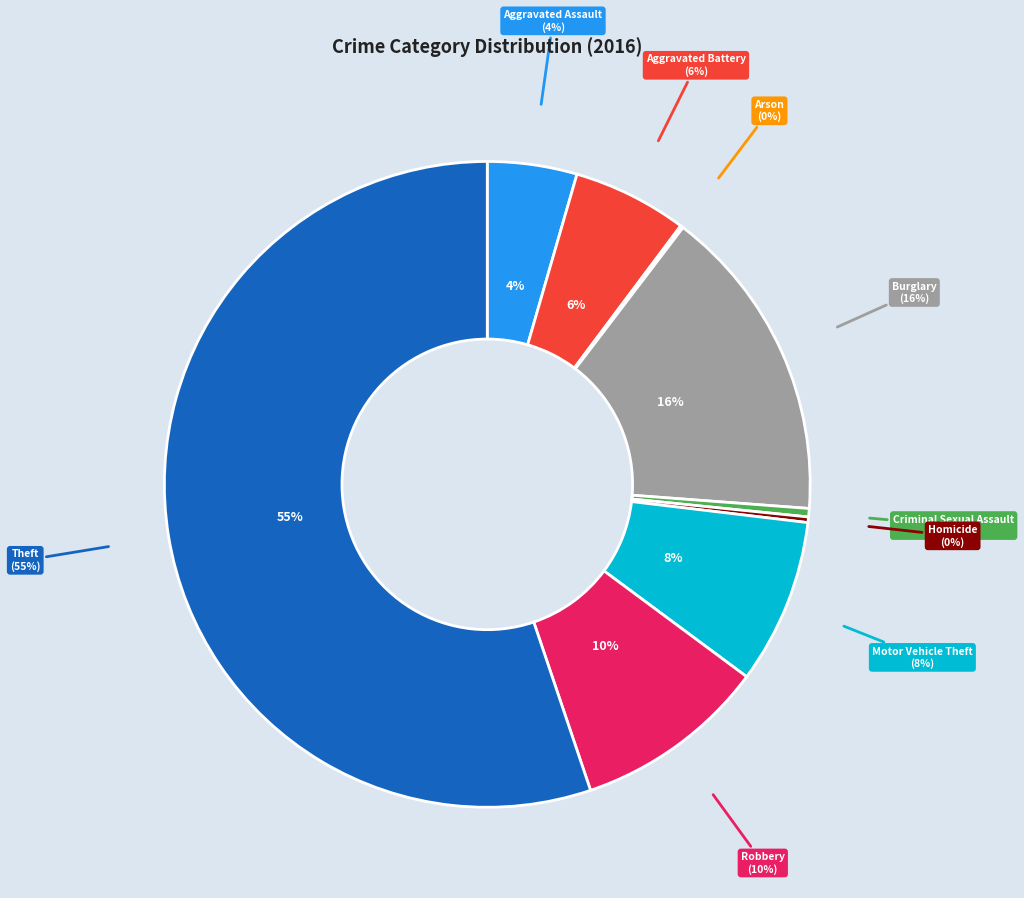

To the nearest percent, what percentage of the pie is Aggravated Assault?

4%